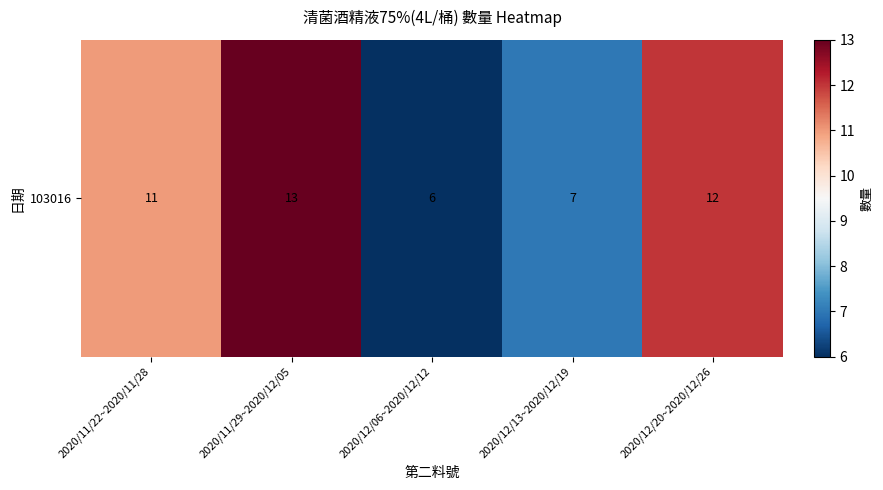

The value at 2020/12/06~2020/12/12 is 2. True or false?

False